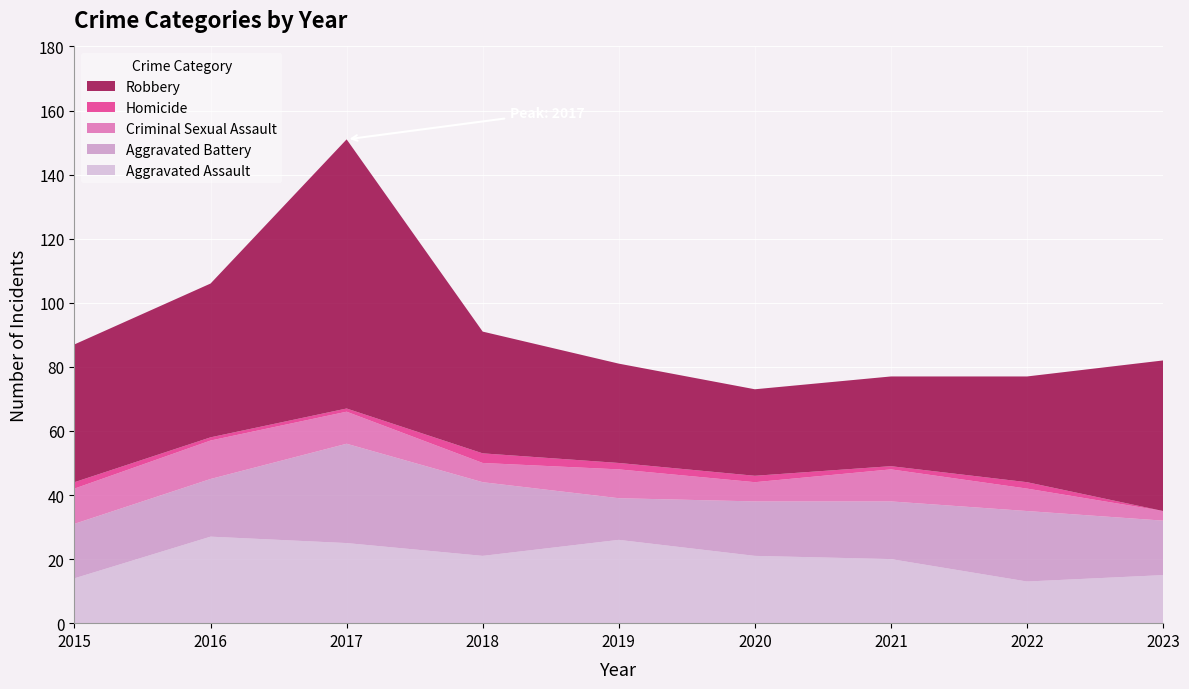

Reading left to right, what are all the values shown in this chart?

Aggravated Assault: 14	27	25	21	26	21	20	13	15
Aggravated Battery: 17	18	31	23	13	17	18	22	17
Criminal Sexual Assault: 11	12	10	6	9	6	10	7	3
Homicide: 2	1	1	3	2	2	1	2	0
Robbery: 43	48	84	38	31	27	28	33	47